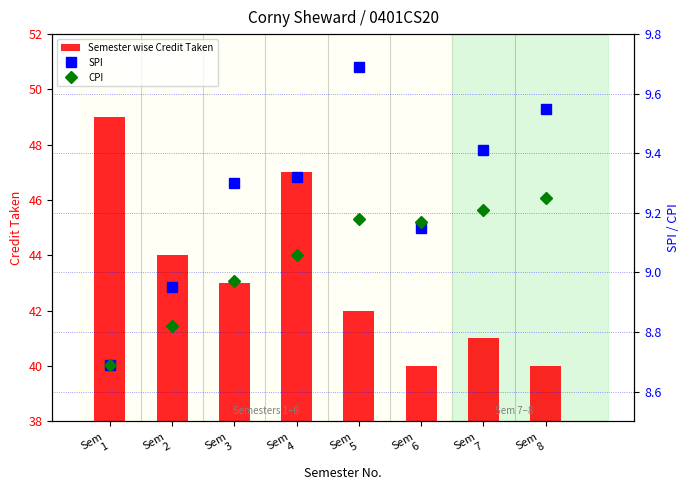

How many data points in Semester wise Credit Taken are less than 43?

4